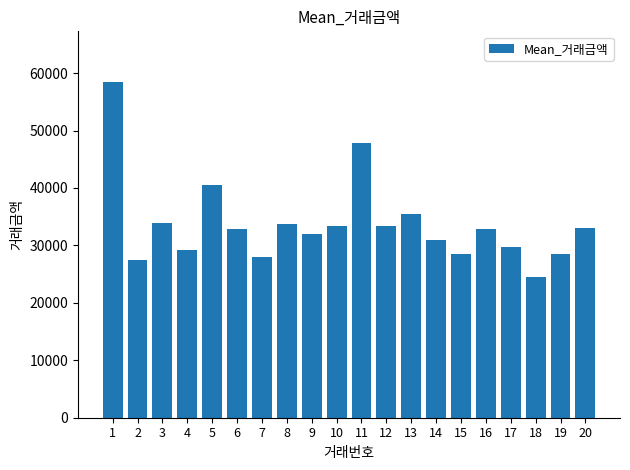

What is the minimum value shown in the chart?

24450